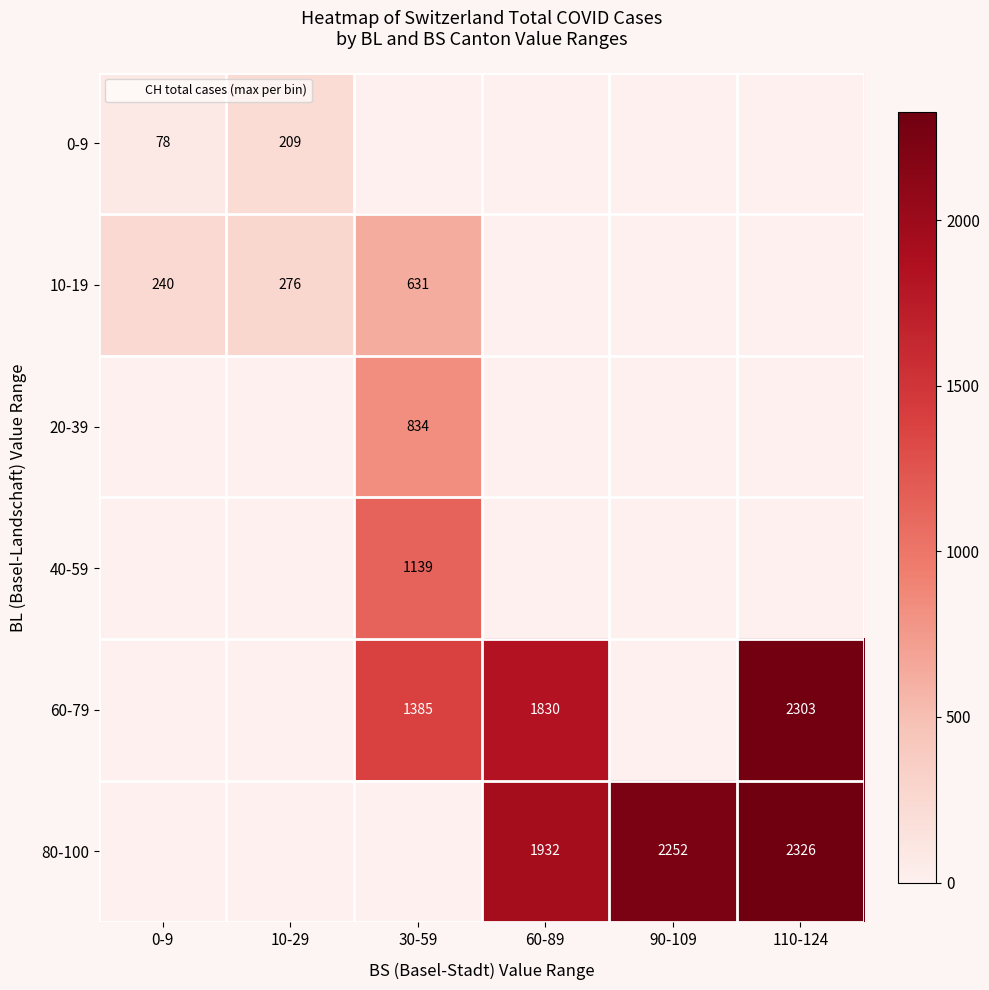

Which category has the highest value in the 0-9 series?

10-29